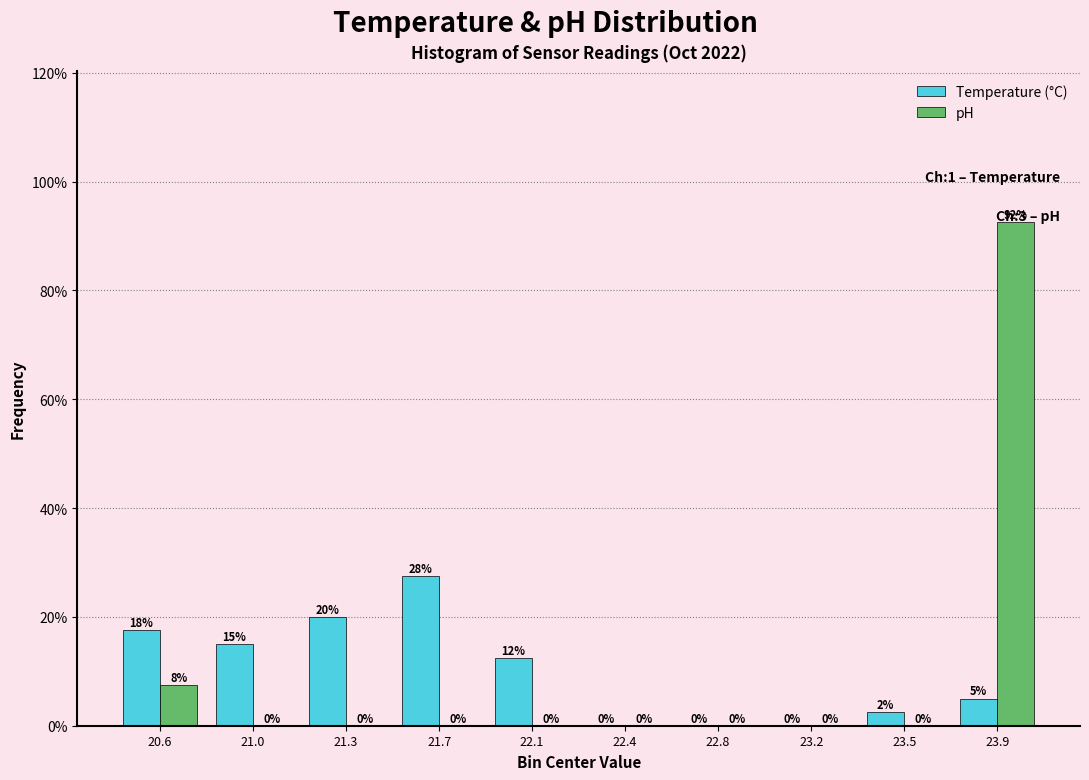

True or false: Temperature (°C) has a value of 27.5 at 21.7.

True